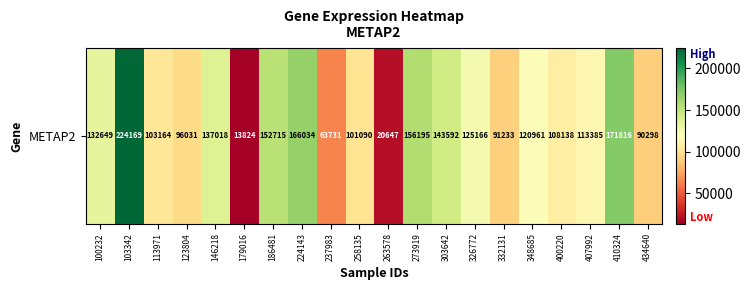

The value at 100232 is 237644. True or false?

False